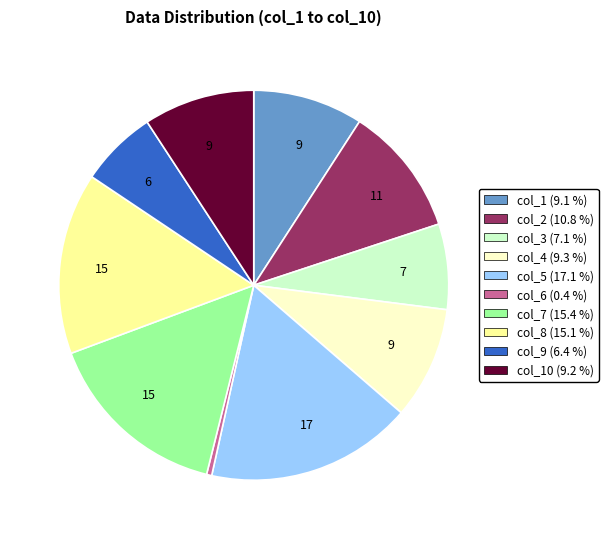

Is there any slice that represents more than half of the pie?

No